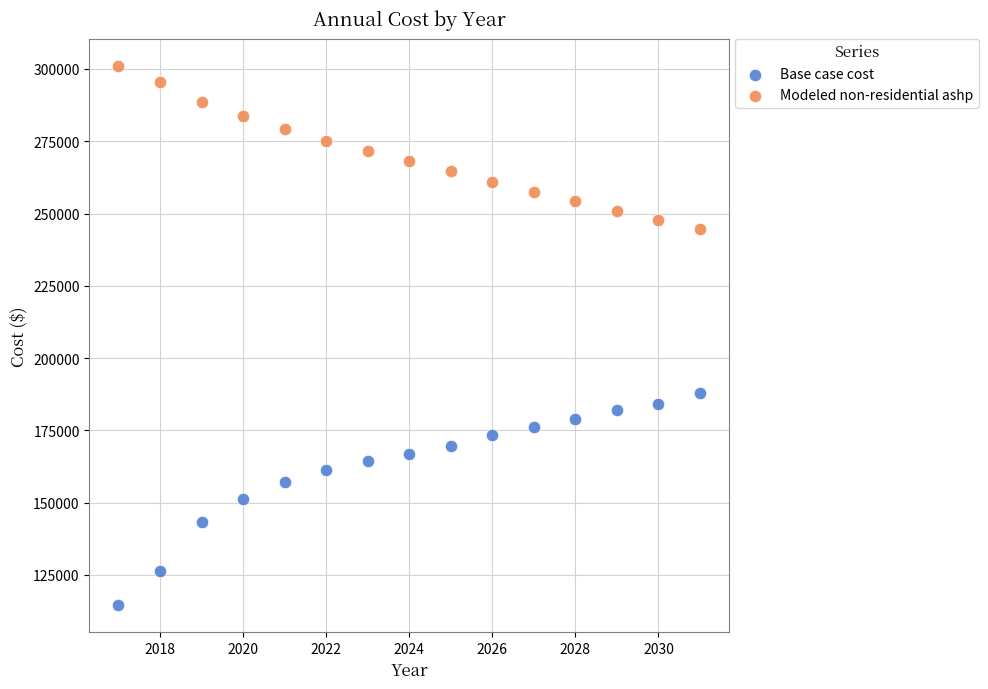

Which series contains the lowest Y value?

Base case cost